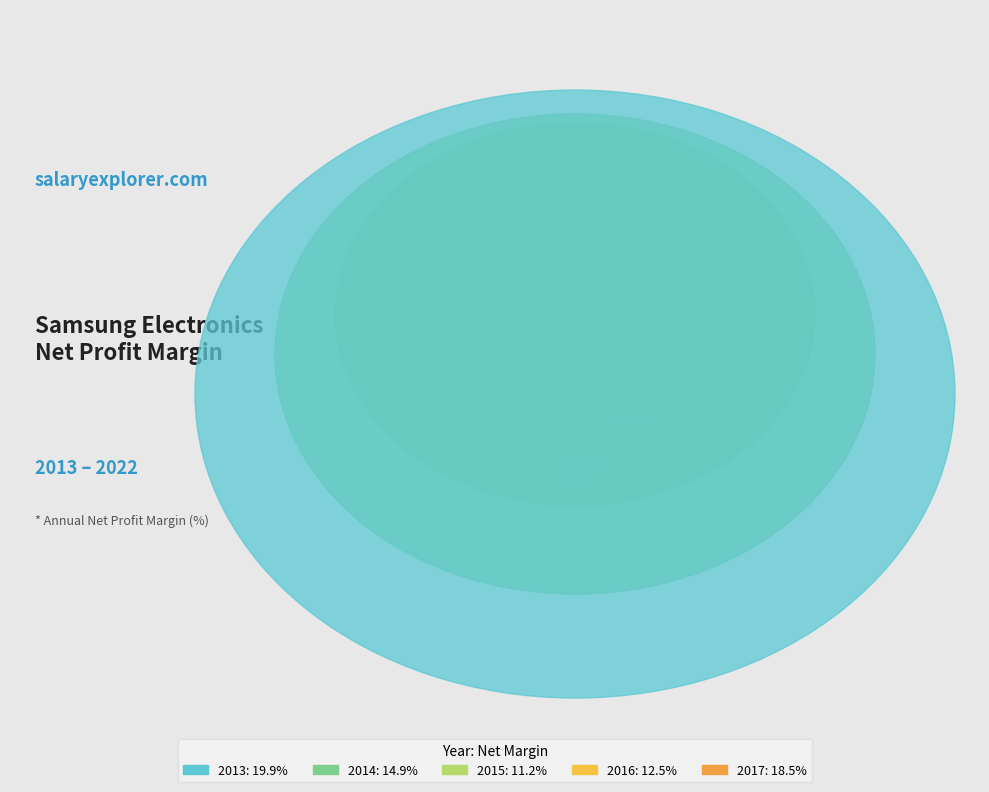

Rank the categories by value from lowest to highest.

2020, 2015, 2016, 2021, 2014, 2022, 2017, 2018, 2019, 2013